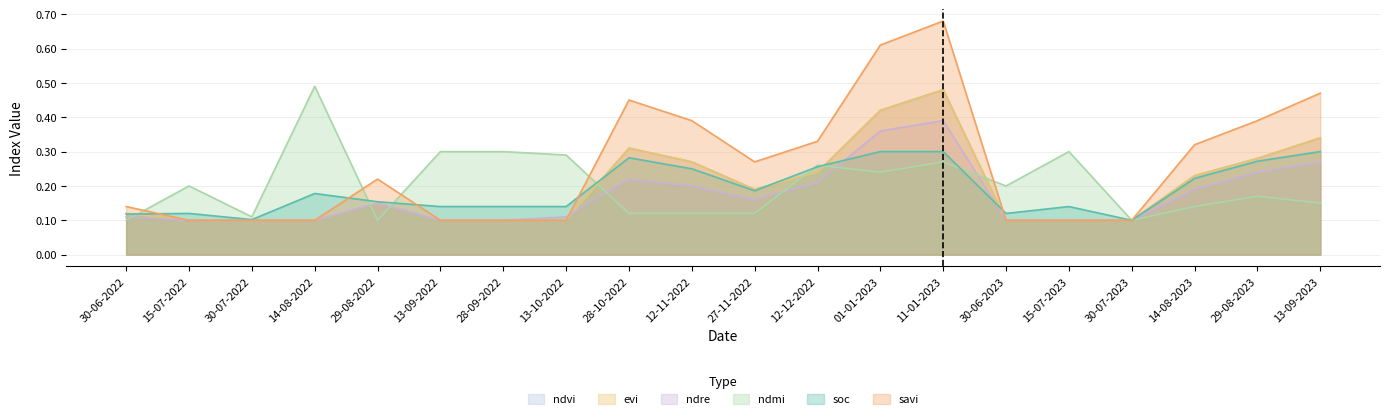

Is it true that ndmi equals 0.1 at 29-08-2022?

True